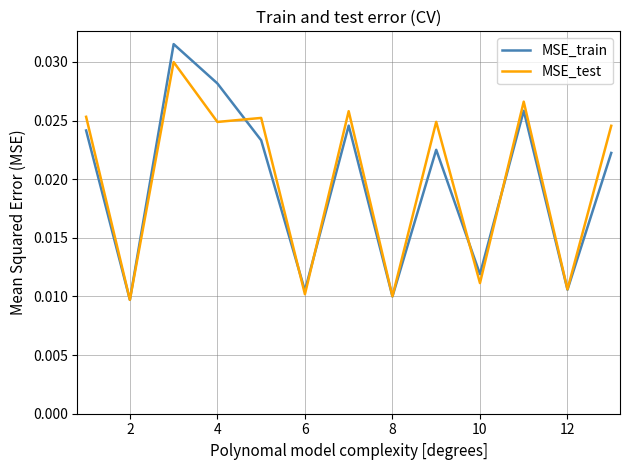

Which series has the largest range (max minus min)?

MSE_train